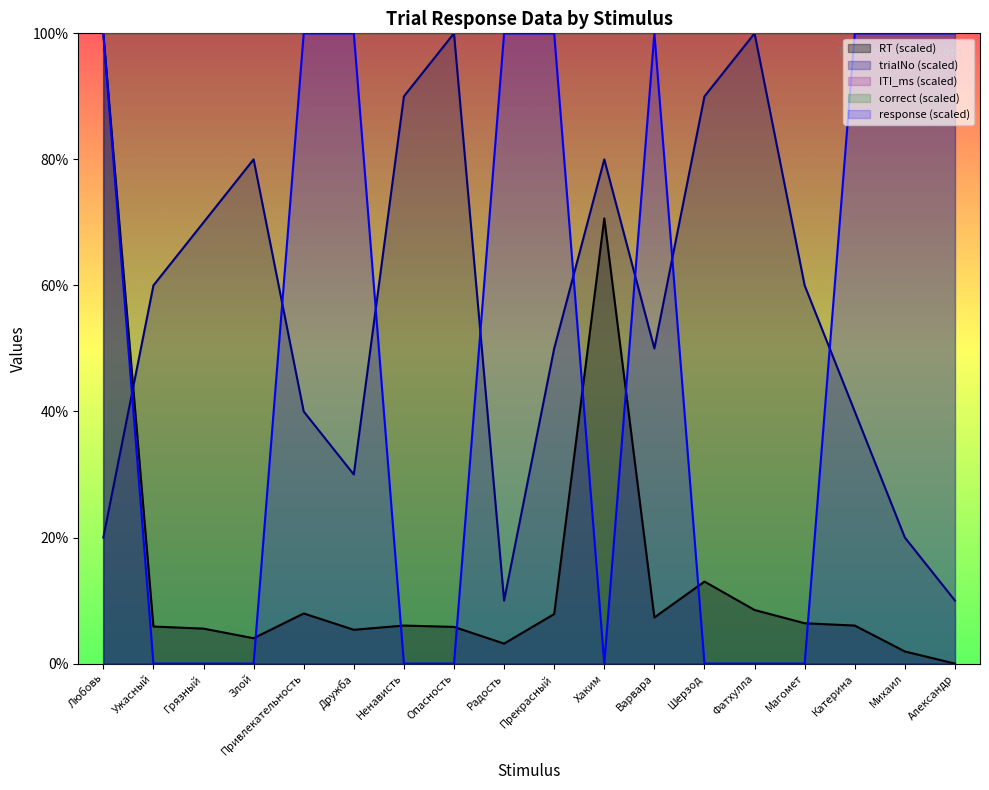

Count the number of categories in the chart.

18